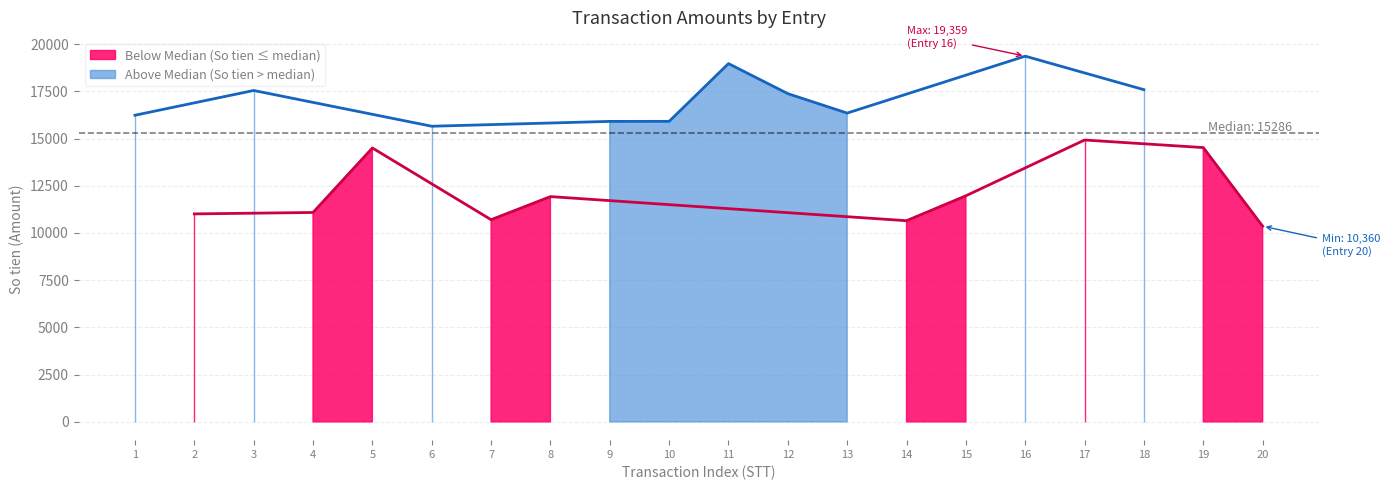

What is the sum of all values?

292511